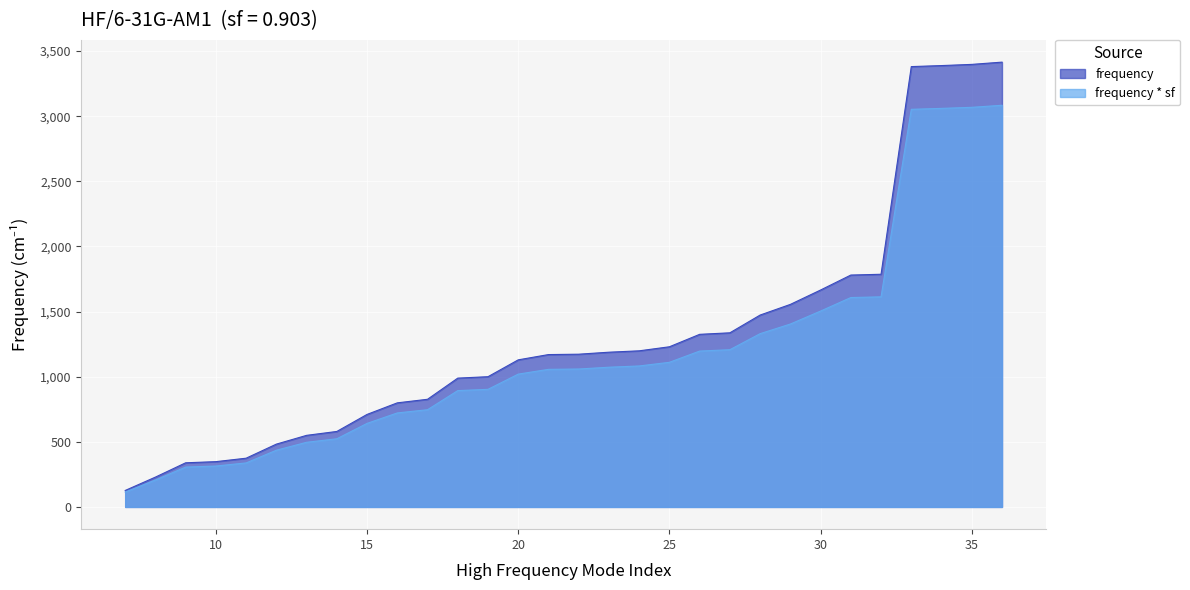

How many lines are shown in the chart?

2